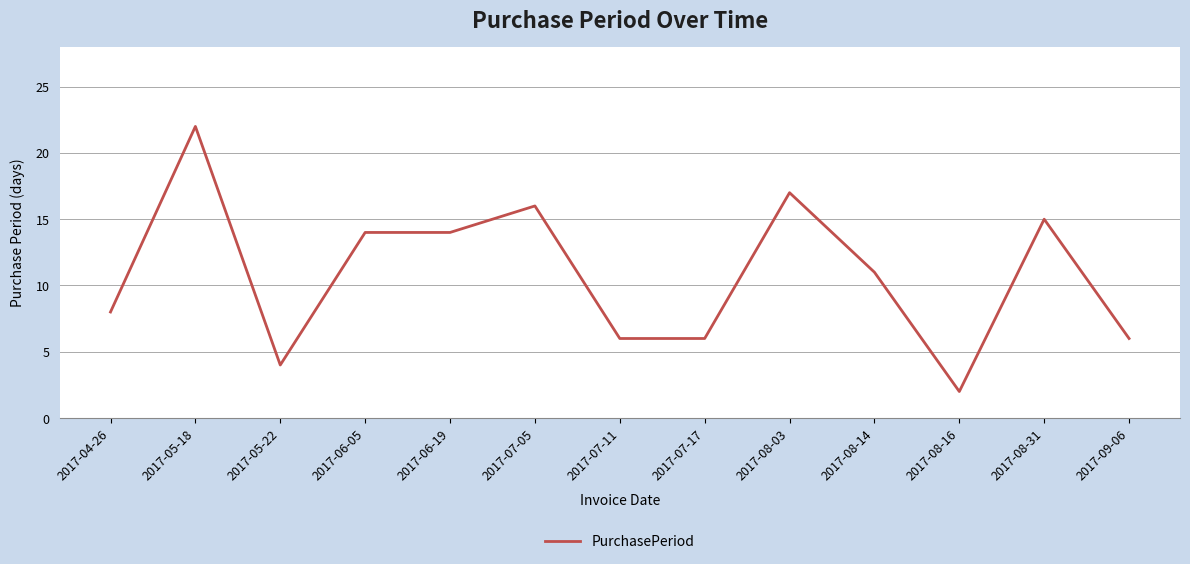

The value at 2017-05-22 is 4. True or false?

True